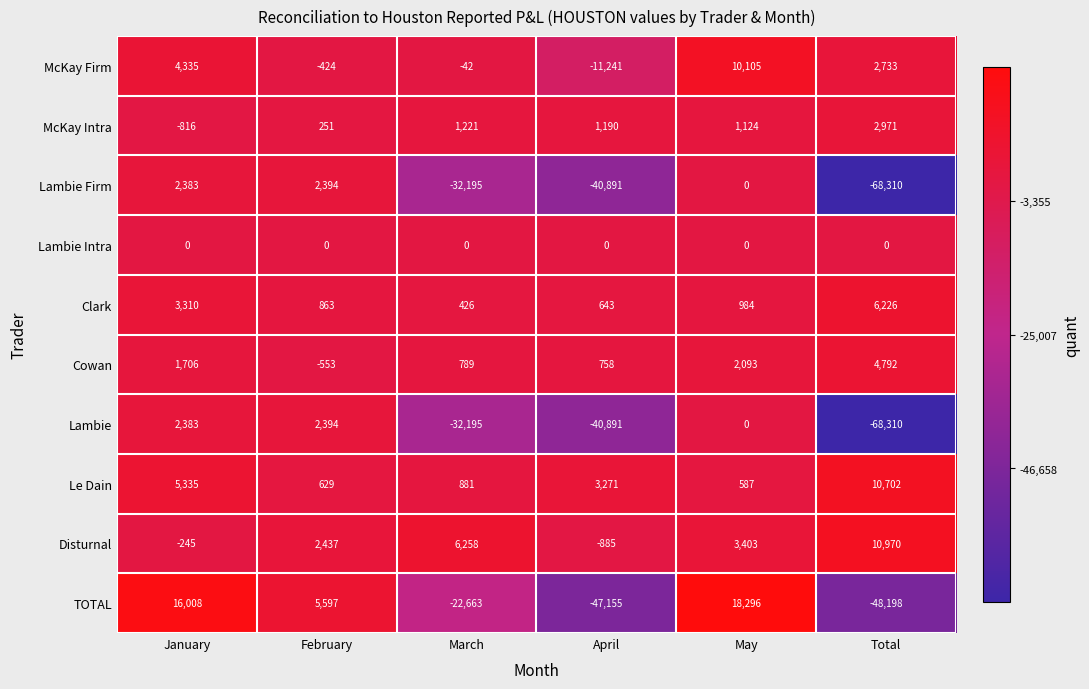

Count the number of data series in this chart.

10